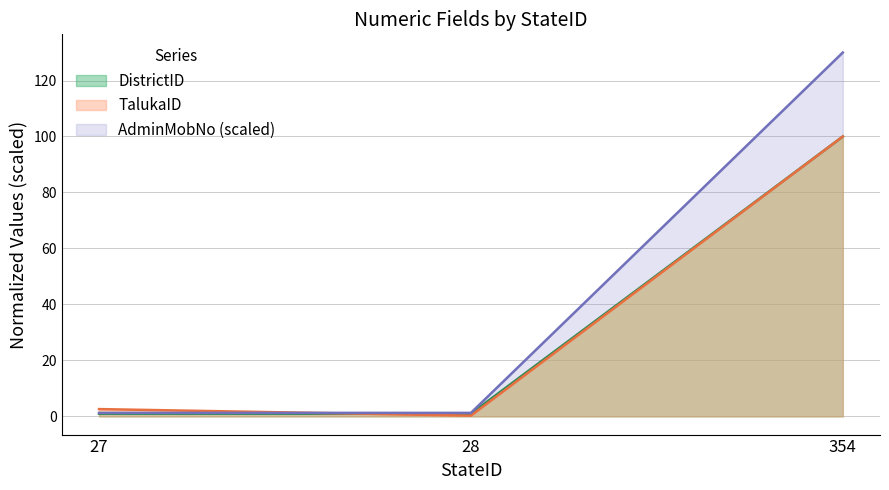

Is it true that DistrictID equals 0.6 at 27?

False